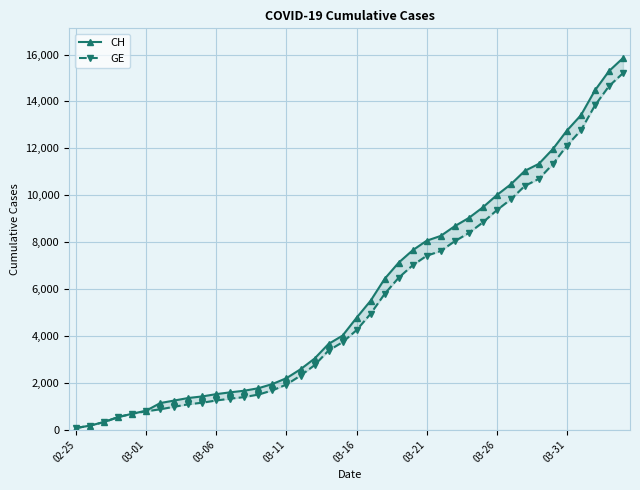

Rank the categories by GE value from lowest to highest.

02-25, 03-01, 03-06, 03-11, 03-16, 03-21, 03-26, 03-31, 8, 9, 10, 11, 12, 13, 14, 15, 16, 17, 18, 19, 20, 21, 22, 23, 24, 25, 26, 27, 28, 29, 30, 31, 32, 33, 34, 35, 36, 37, 38, 39